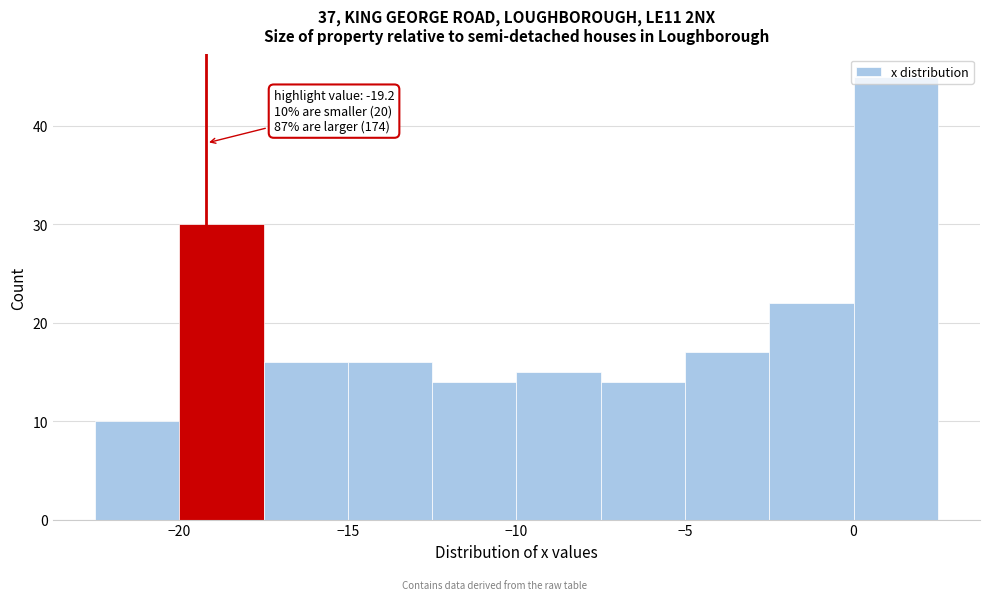

Which range on the x-axis has the tallest bar?

0.0 to 2.5